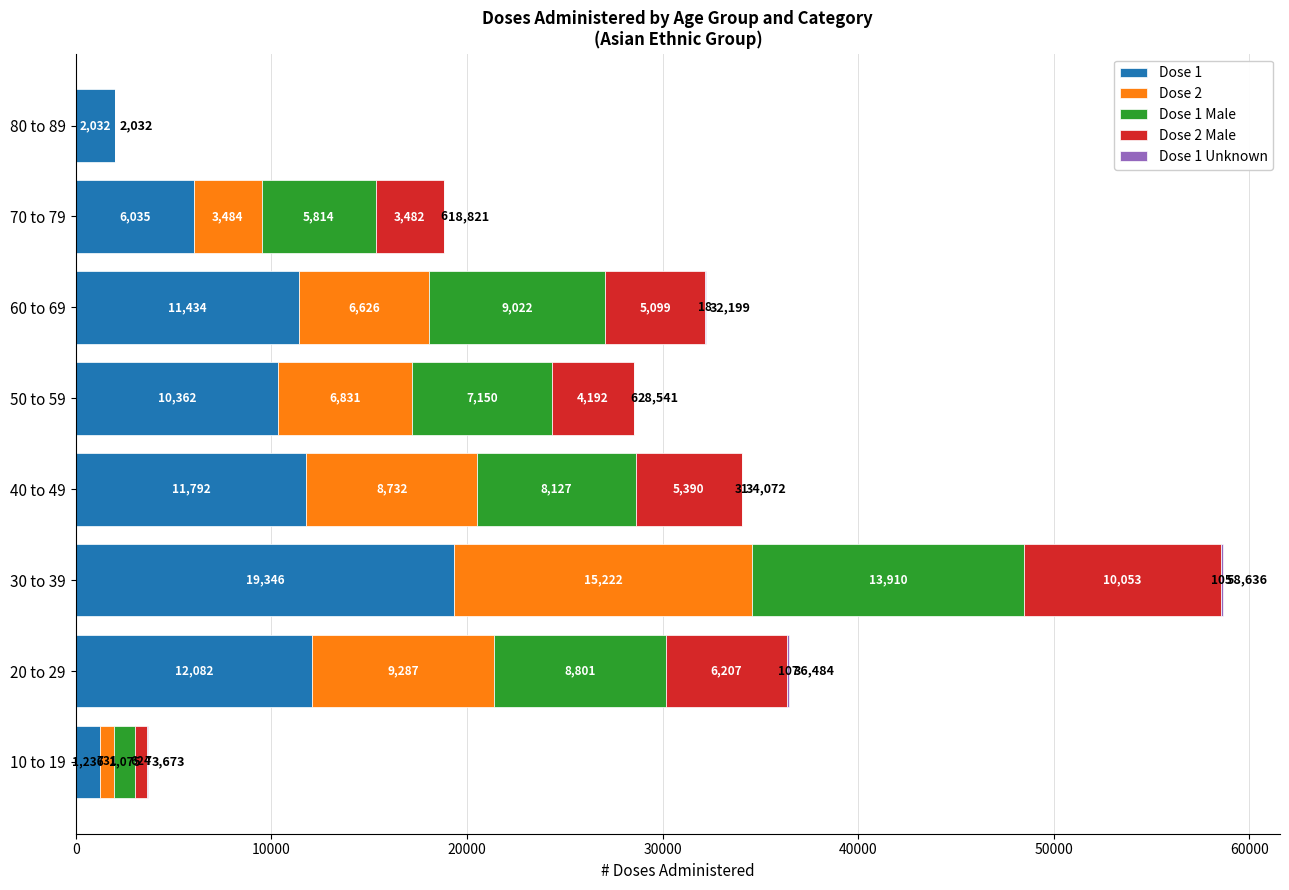

What is the total value across all series at 10 to 19?

3673